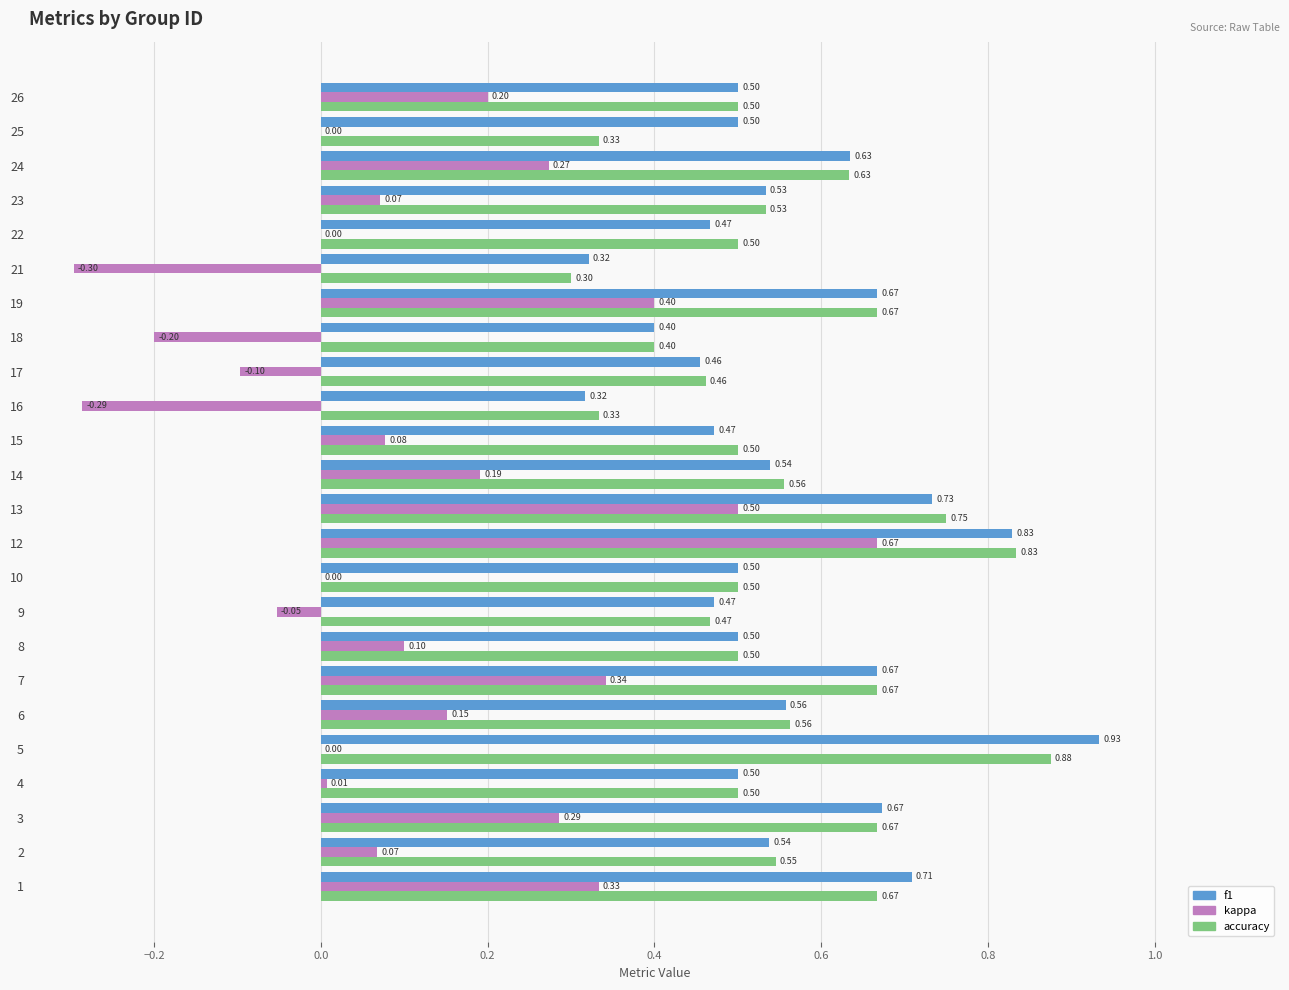

Which series changed the most between 15 and 26?

kappa